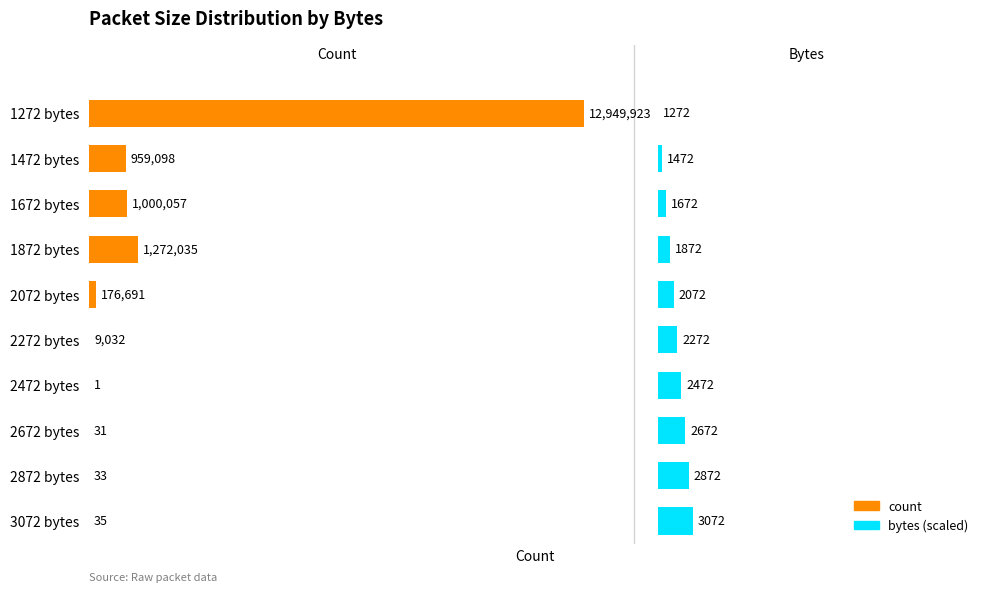

Is the value of bytes (scaled) at 1672 bytes greater than the value of count at 1272 bytes?

No